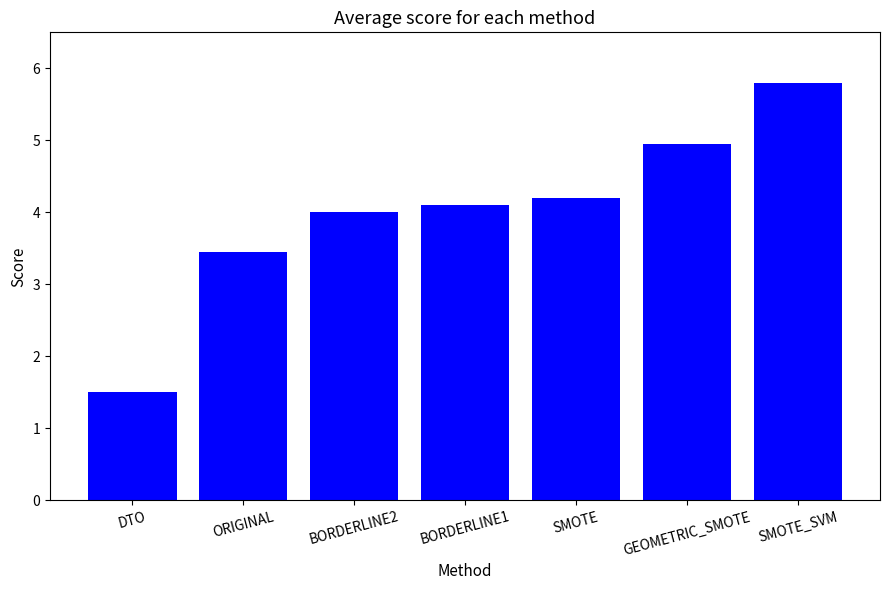

List the labels in order of value, smallest first.

DTO, ORIGINAL, BORDERLINE2, BORDERLINE1, SMOTE, GEOMETRIC_SMOTE, SMOTE_SVM